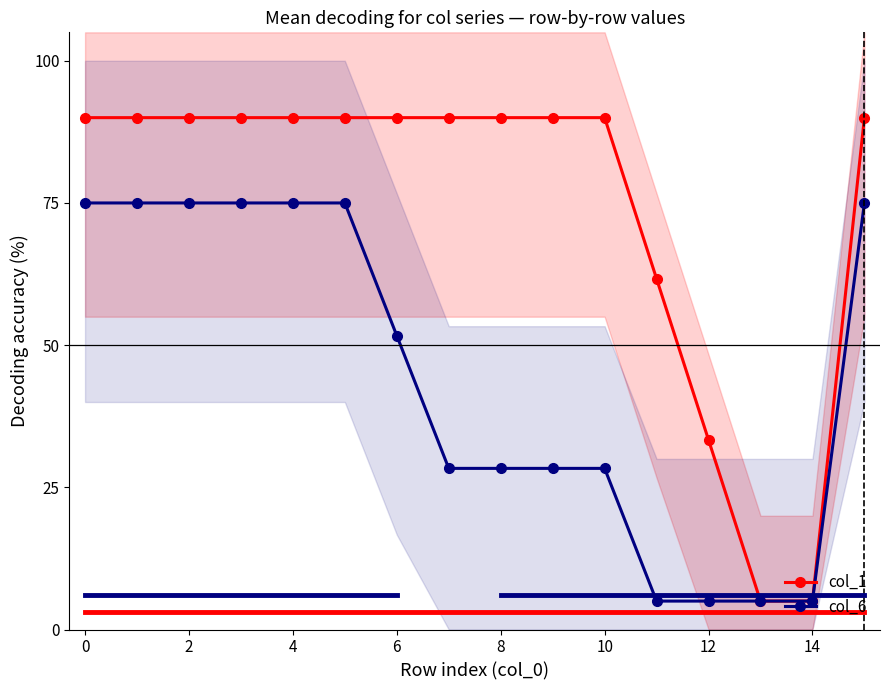

List the series in order of their peak value, lowest first.

col_6, col_1